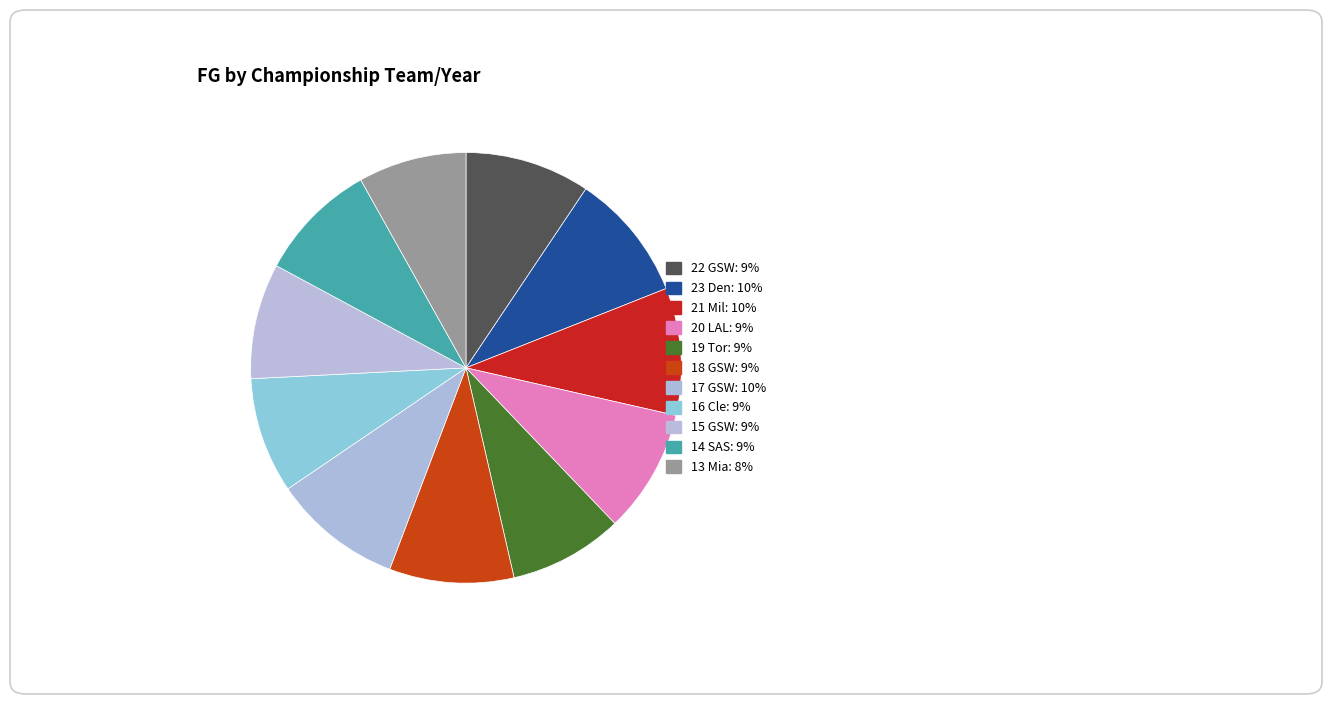

Does 17 GSW account for over 50% of the chart?

No